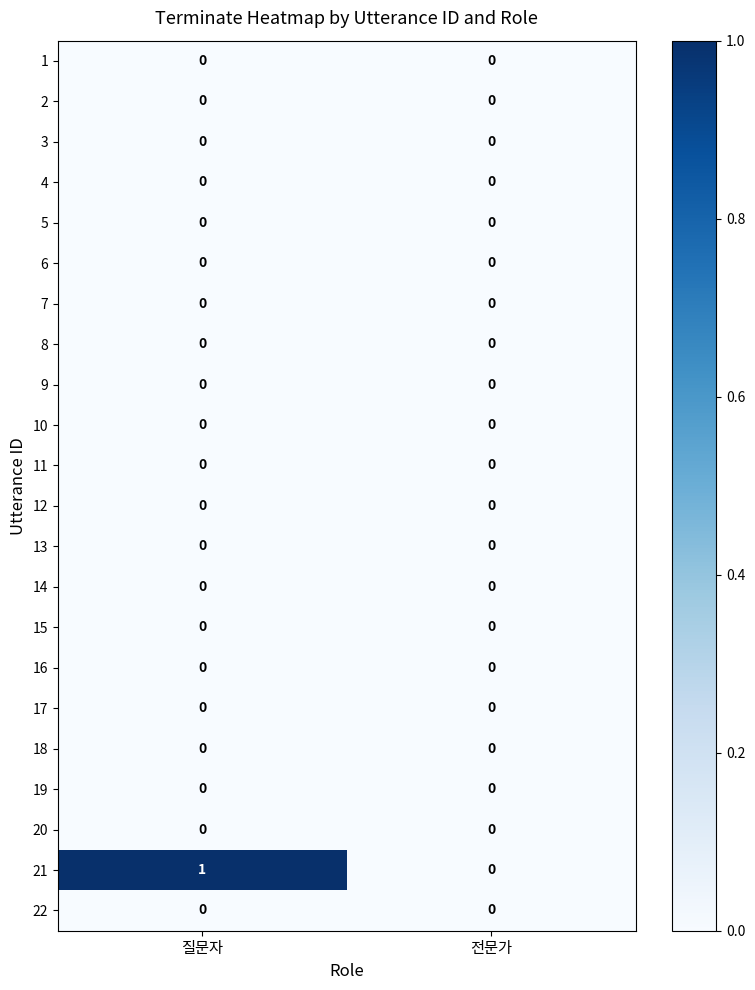

Between 질문자 and 전문가, which series saw the biggest shift?

21